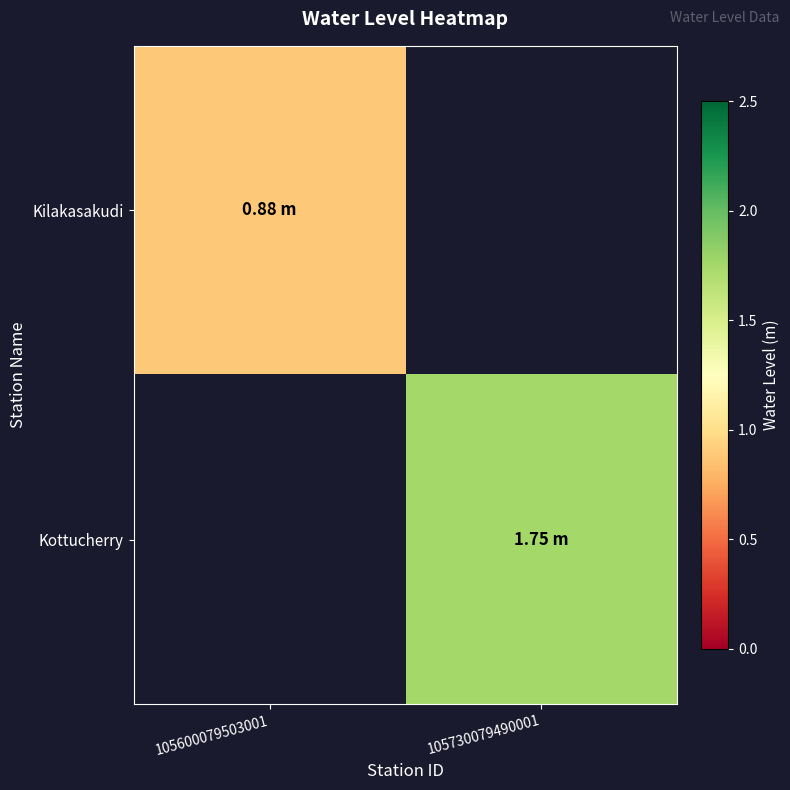

Which category has the highest value across all series?

105730079490001